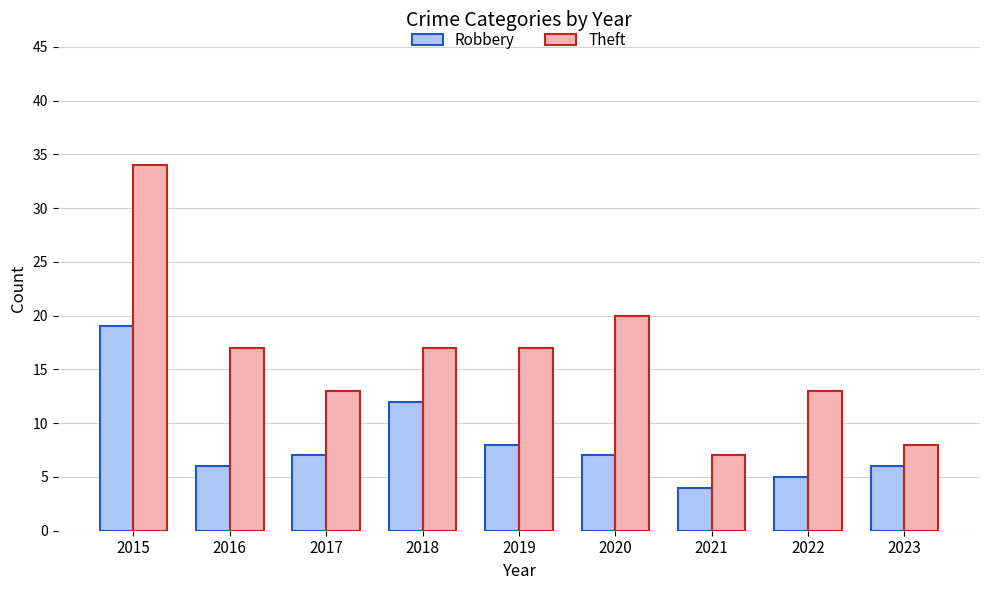

At which category is the sum across all series the highest?

2015